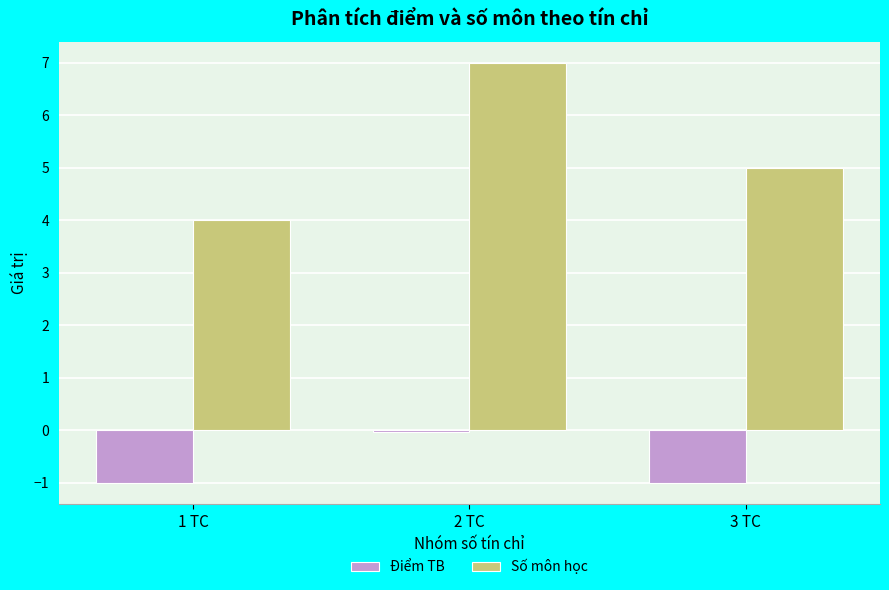

Between 2 TC and 3 TC, which series saw the biggest shift?

Số môn học